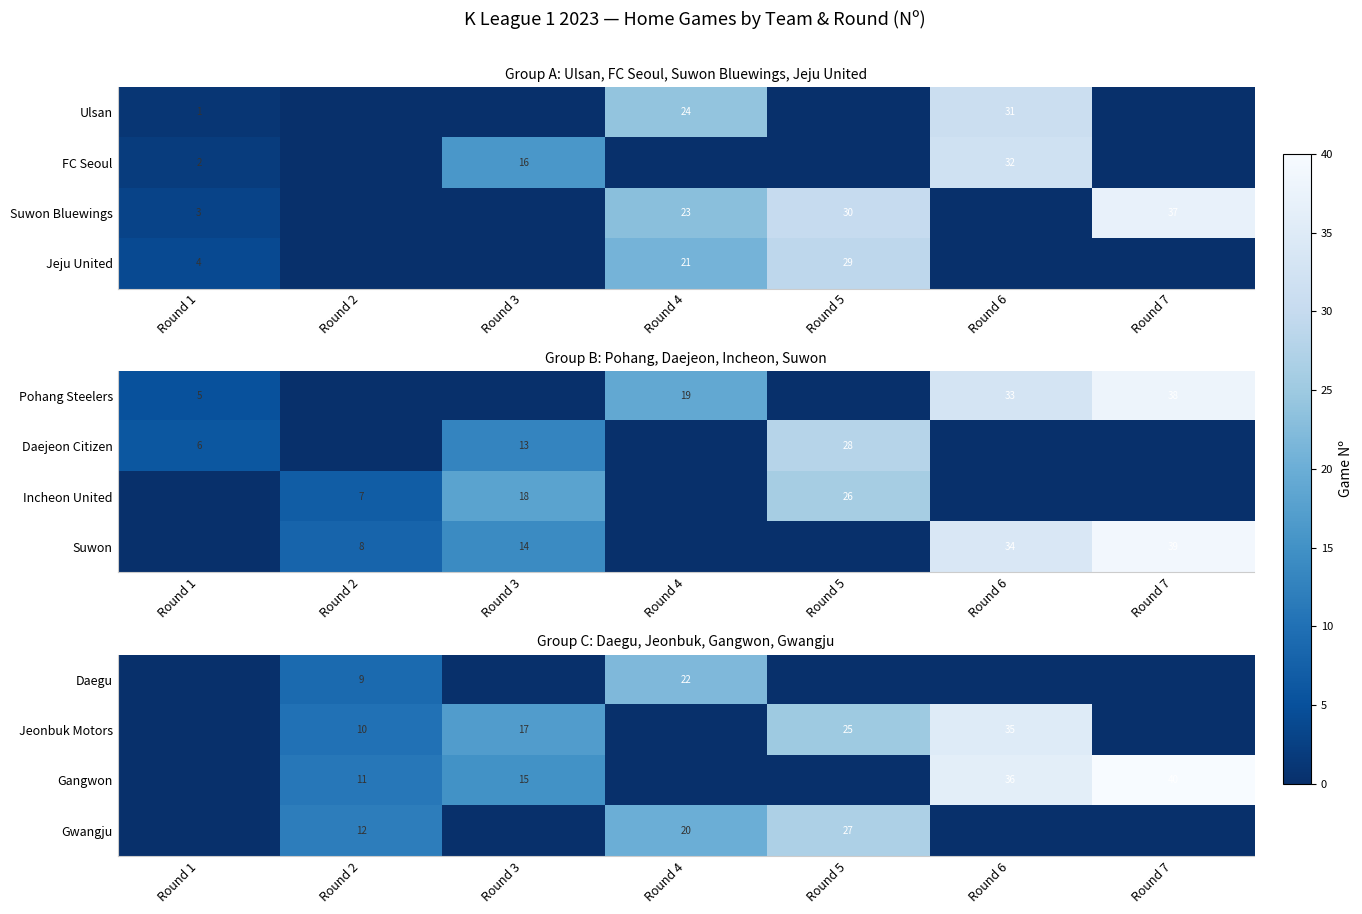

Is it true that Daegu equals 10 at Round 4?

False